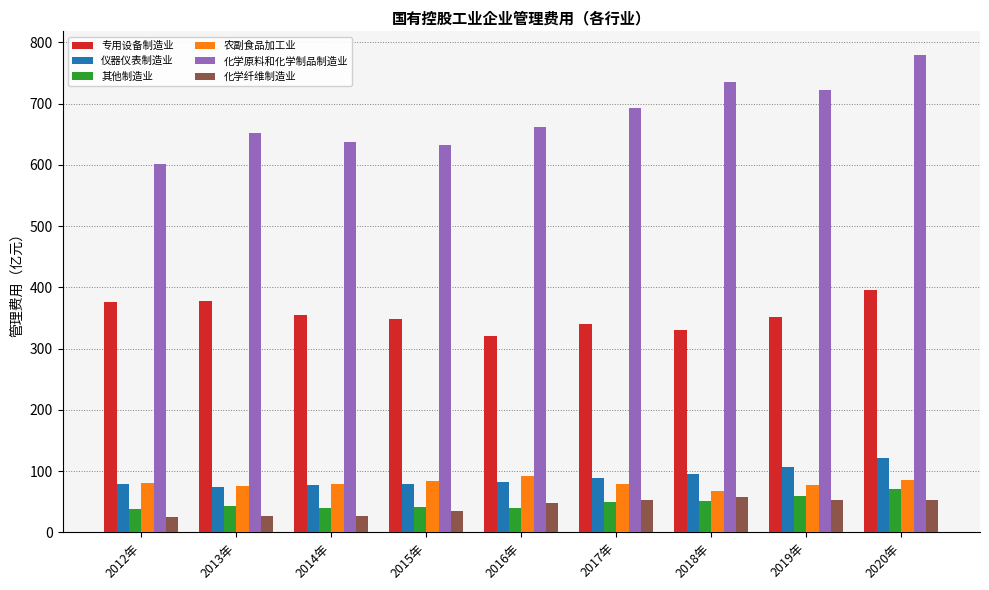

What position from the right is 2017年?

4